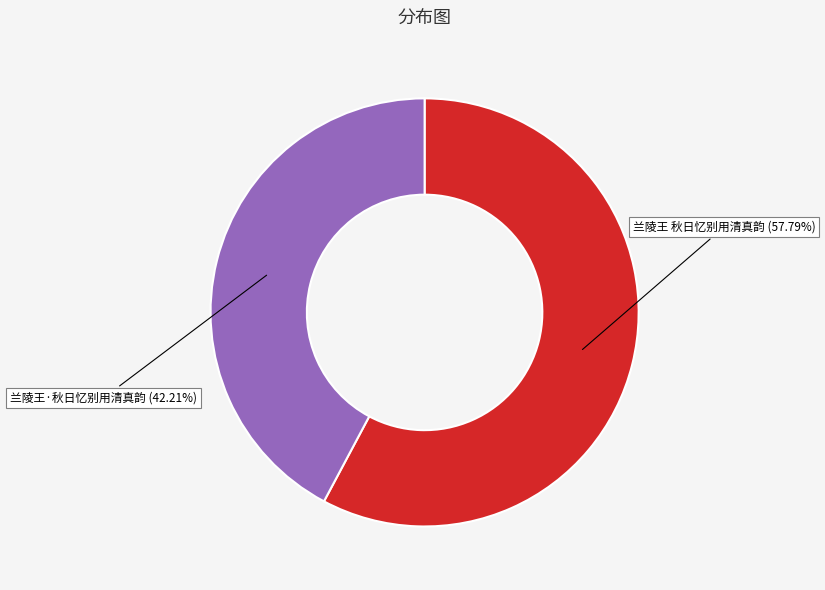

What is the majority slice?

兰陵王 秋日忆别用清真韵